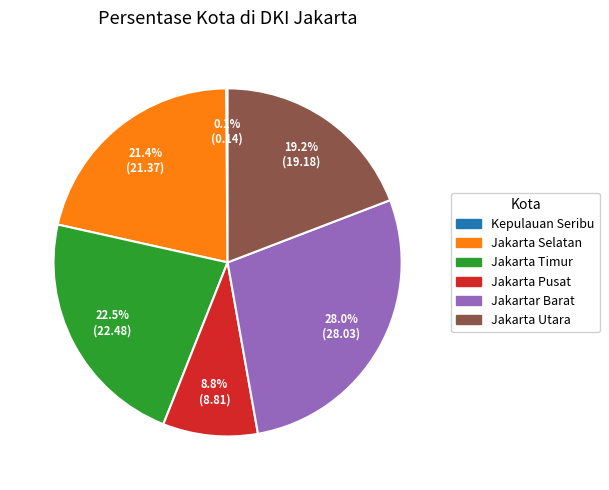

How much of the chart is everything except Jakarta Selatan?

78.6%